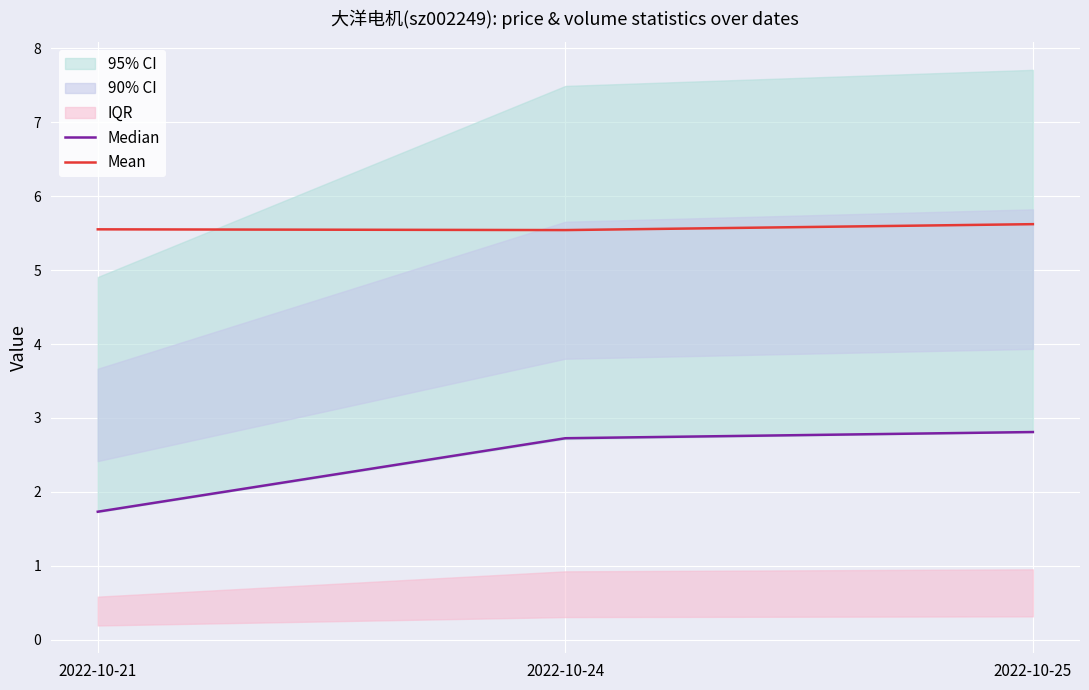

How many Mean values are between 5 and 6?

3